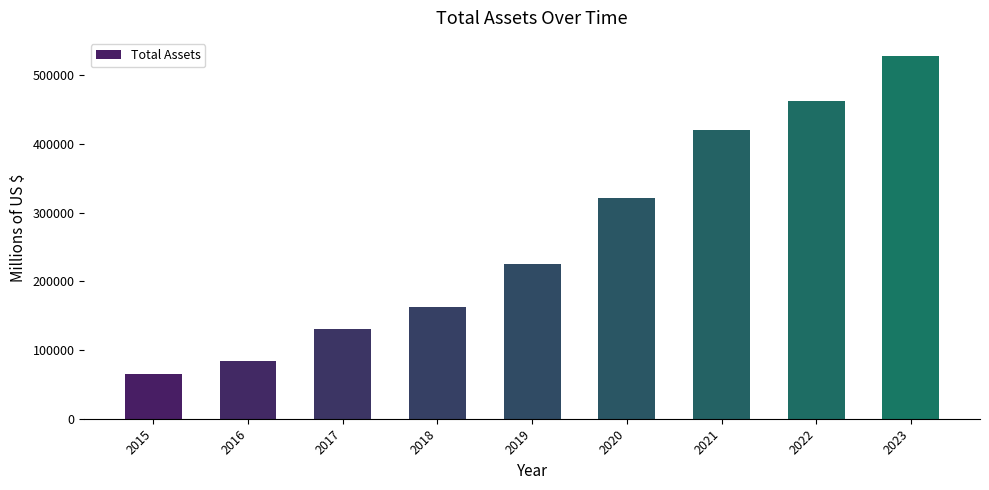

Reading left to right, transcribe all the data shown in this chart.

64747	83402	131310	162648	225248	321195	420549	462675	527854